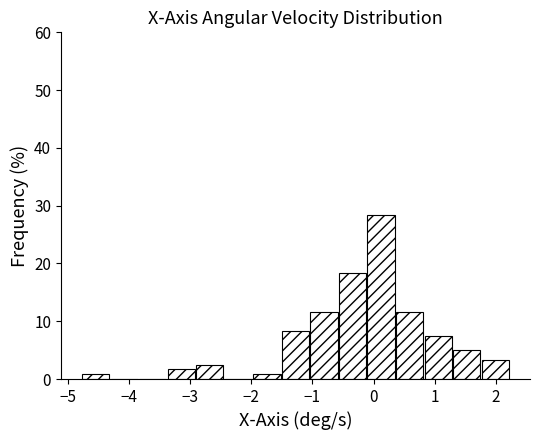

What is the height of the bar covering 0.8 to 1.3 on the x-axis? Neither the bar edges nor the heights are printed on the chart, so give them approximately, as read against the axes.

8